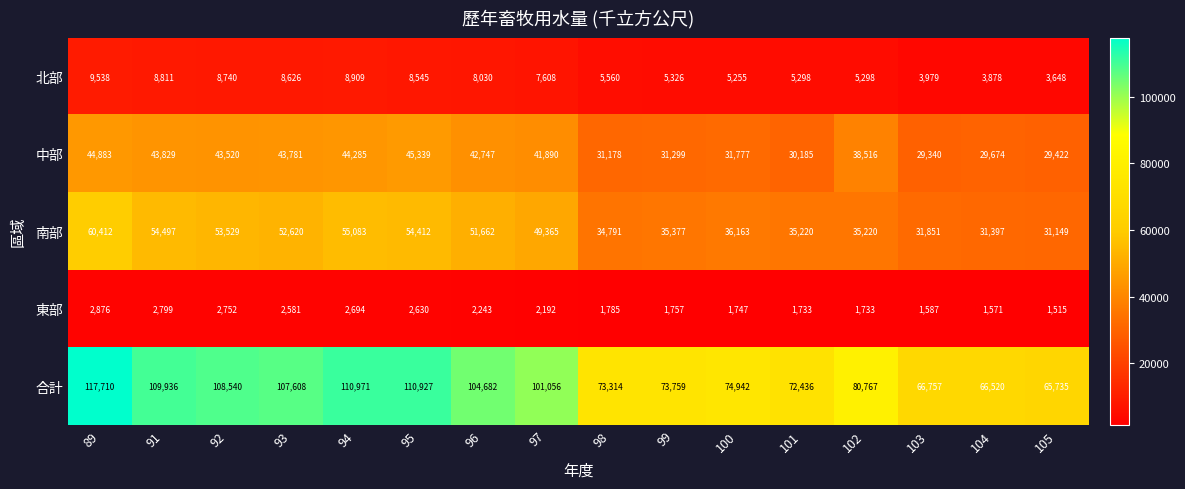

At how many categories does at least one series exceed 109744?

4